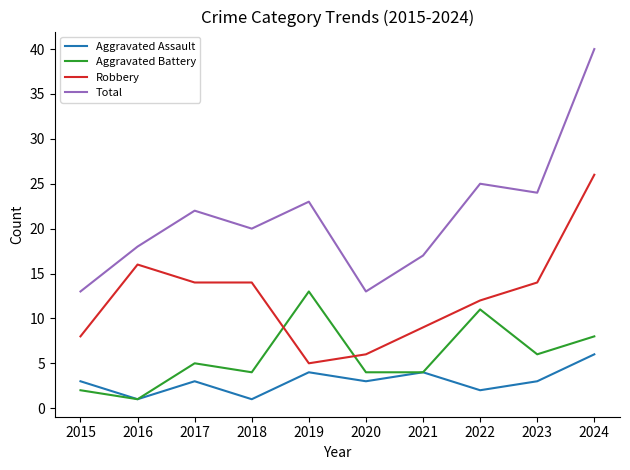

True or false: Robbery and Aggravated Assault intersect in this chart.

False